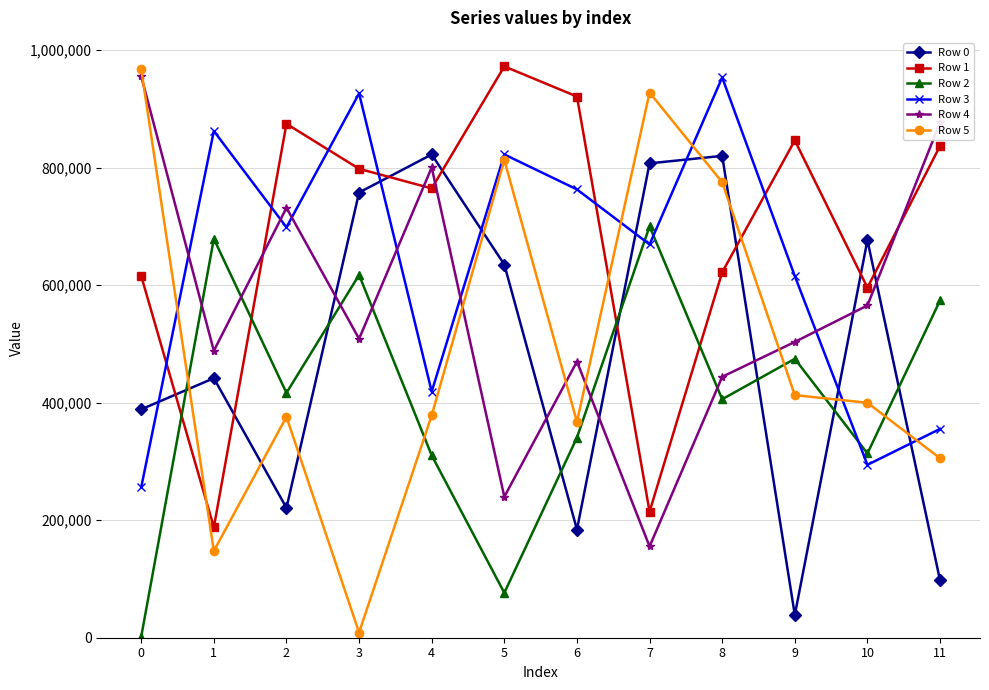

At which label does Row 0 reach its minimum?

9